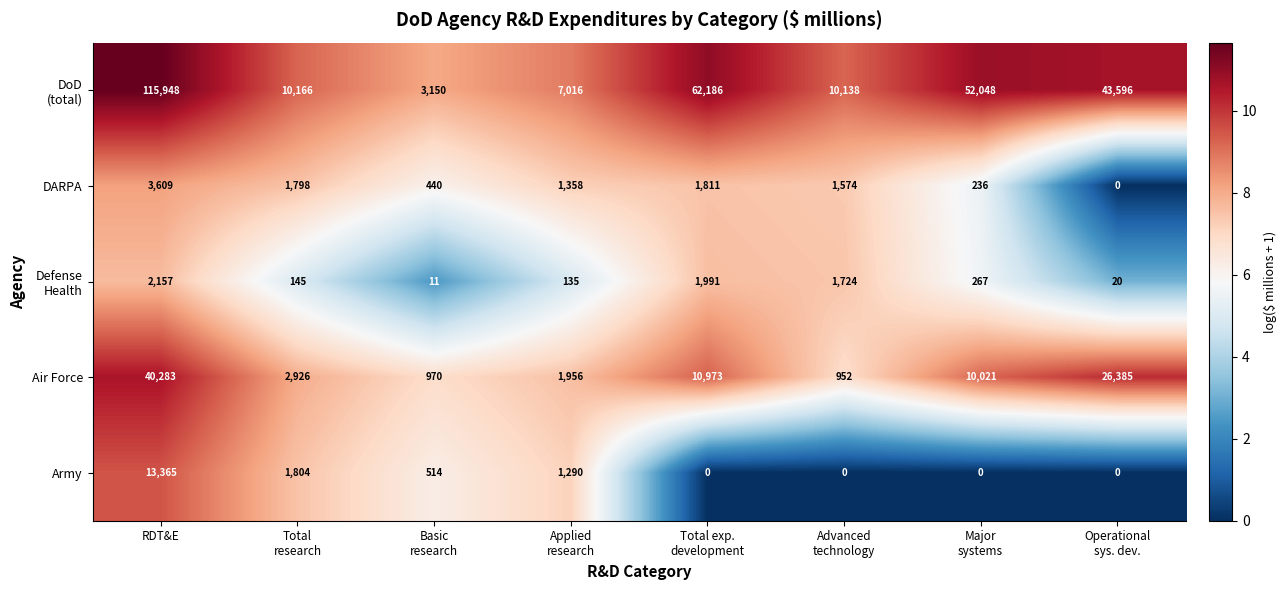

Where does the DARPA series first go above 1574?

RDT&E